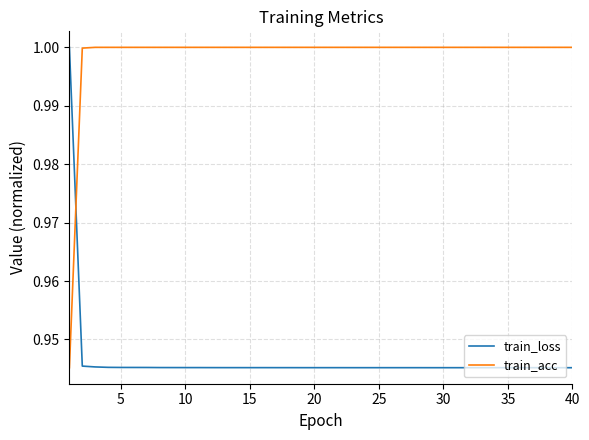

How many intersections are there between train_acc and train_loss?

1